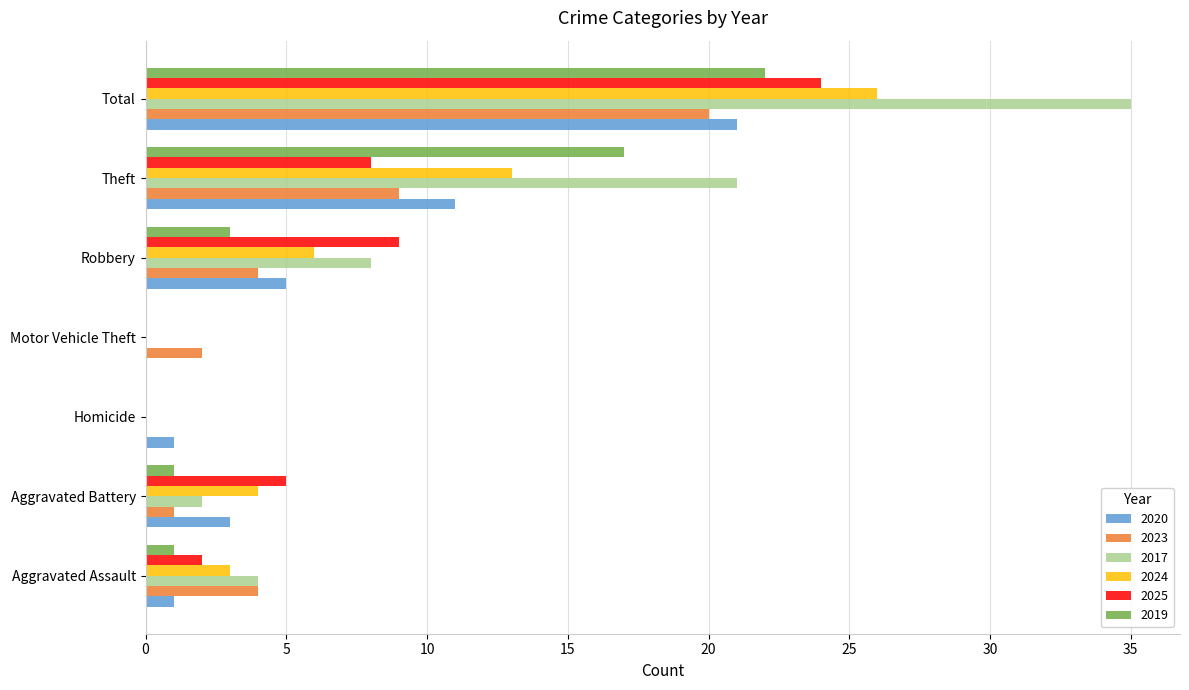

True or false: 2025 has a value of 24 at Total.

True